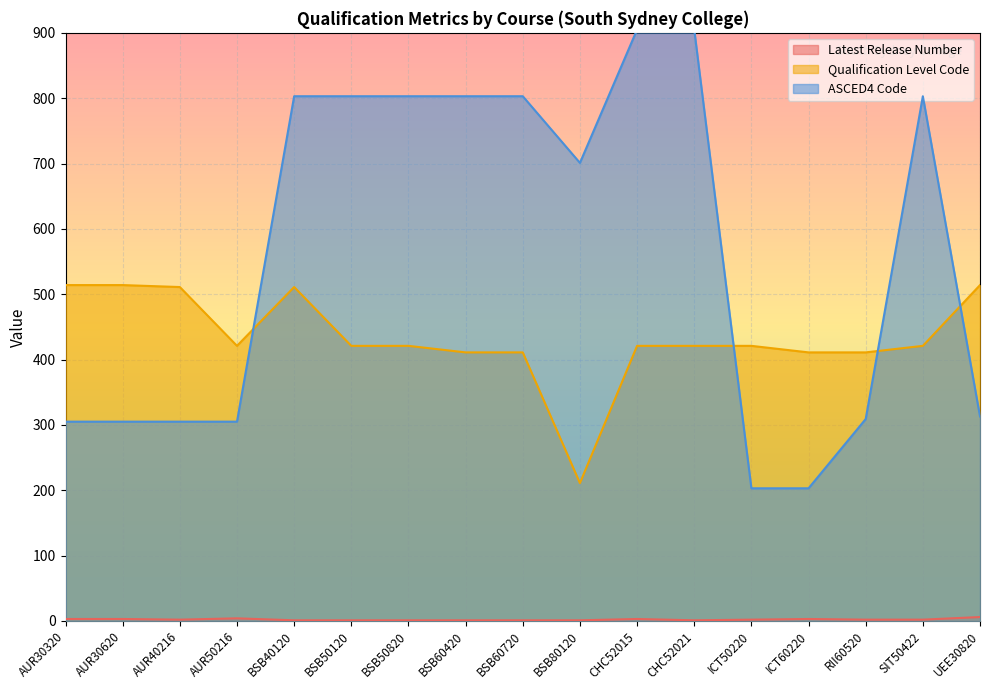

Reading right to left, list all the values displayed in this chart.

Latest Release Number: 6	2	2	3	2	1	3	1	1	1	1	1	1	4	2	3	3
Qualification Level Code: 514	421	411	411	421	421	421	211	411	411	421	421	511	421	511	514	514
ASCED4 Code: 313	803	309	203	203	905	905	701	803	803	803	803	803	305	305	305	305